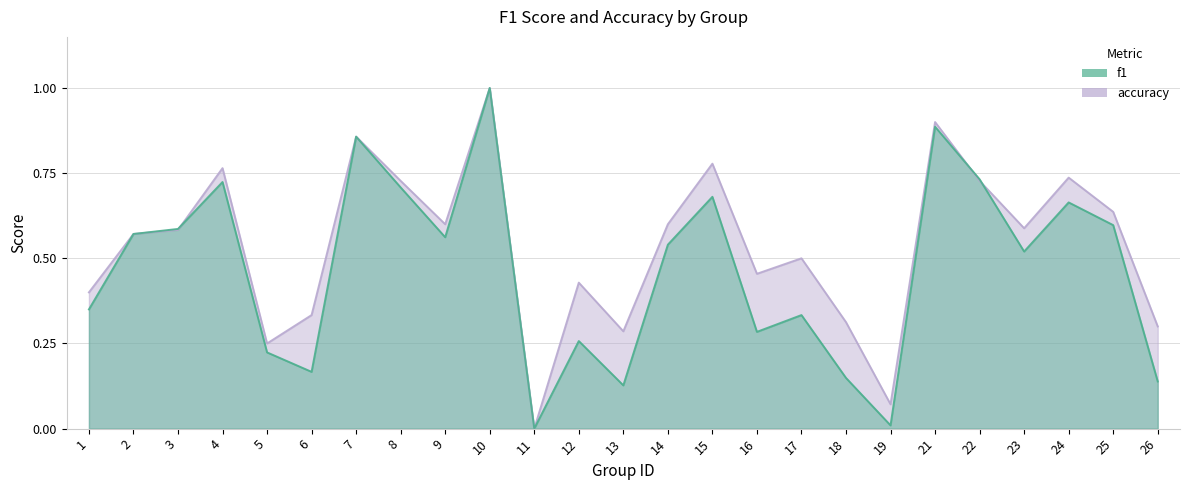

At which category is the sum across all series the highest?

10